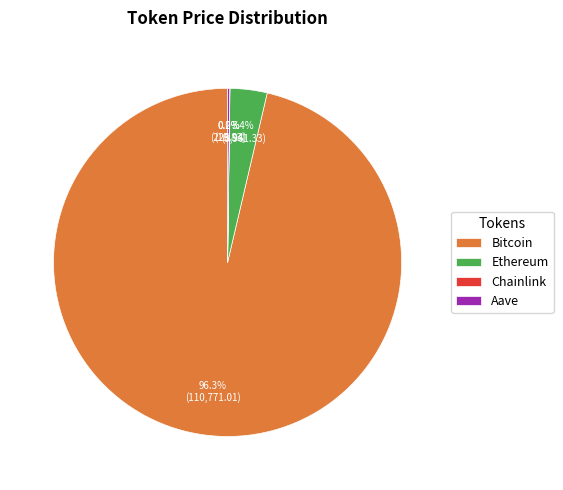

What percentage is NOT represented by Ethereum?

96.6%